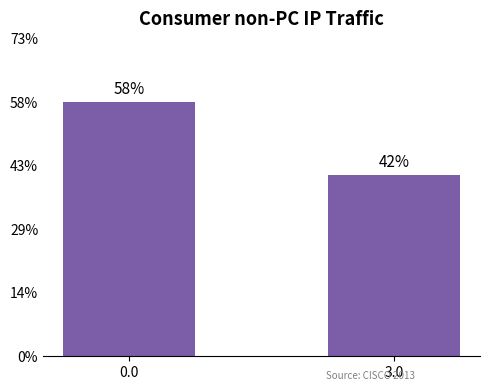

Does the chart contain any negative values?

No